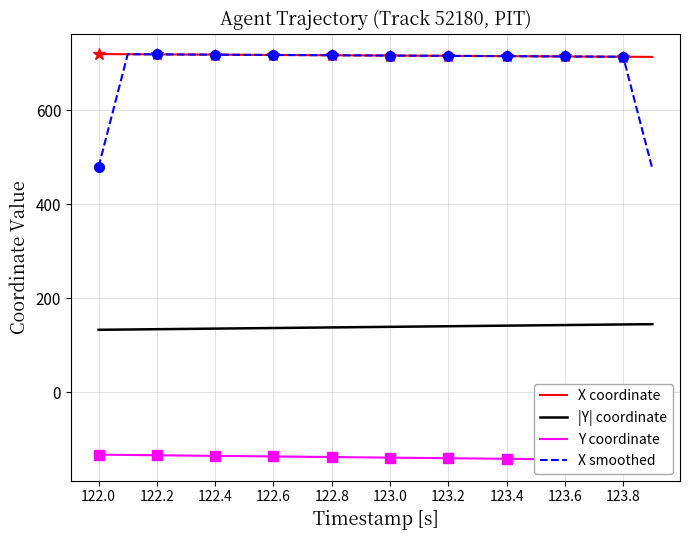

True or false: |Y| coordinate and X smoothed cross at least once.

False